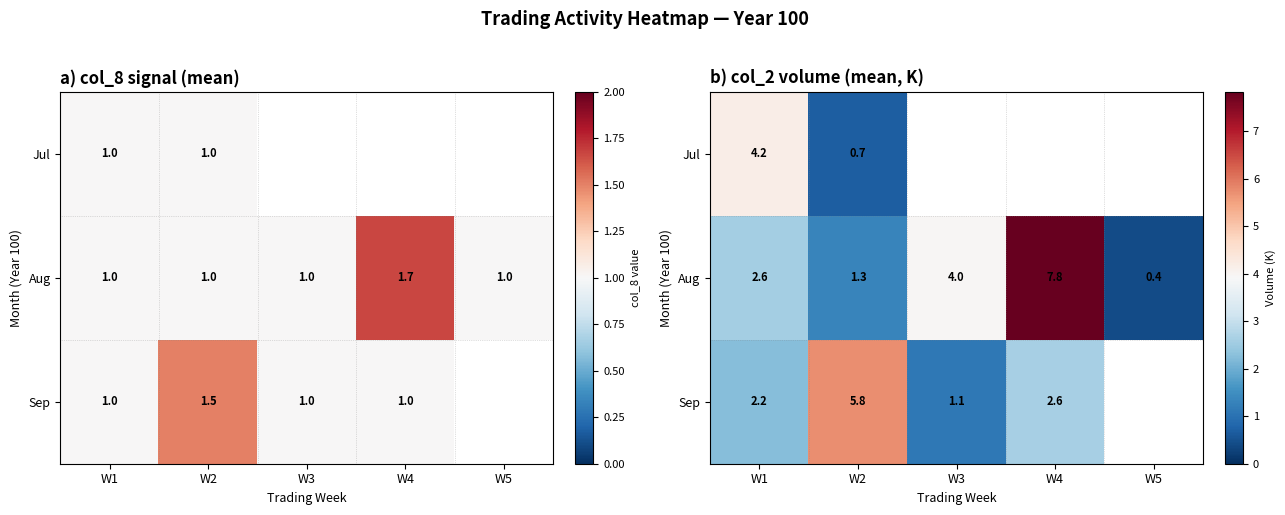

Which category has the lowest value in the Jul series?

W2